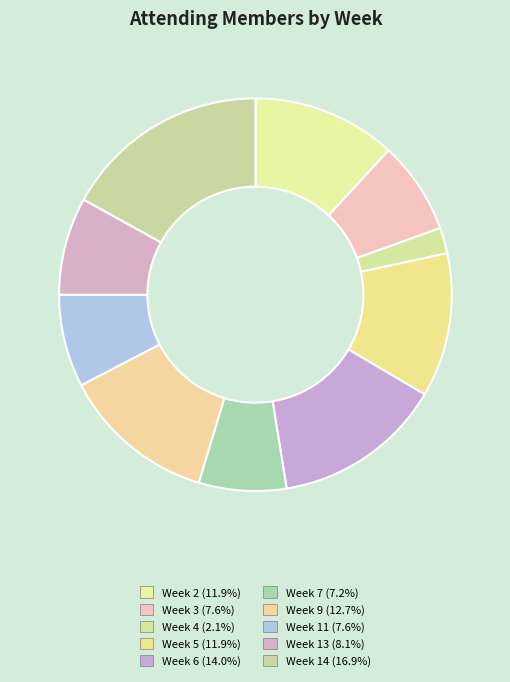

Count the number of slices in the pie.

10